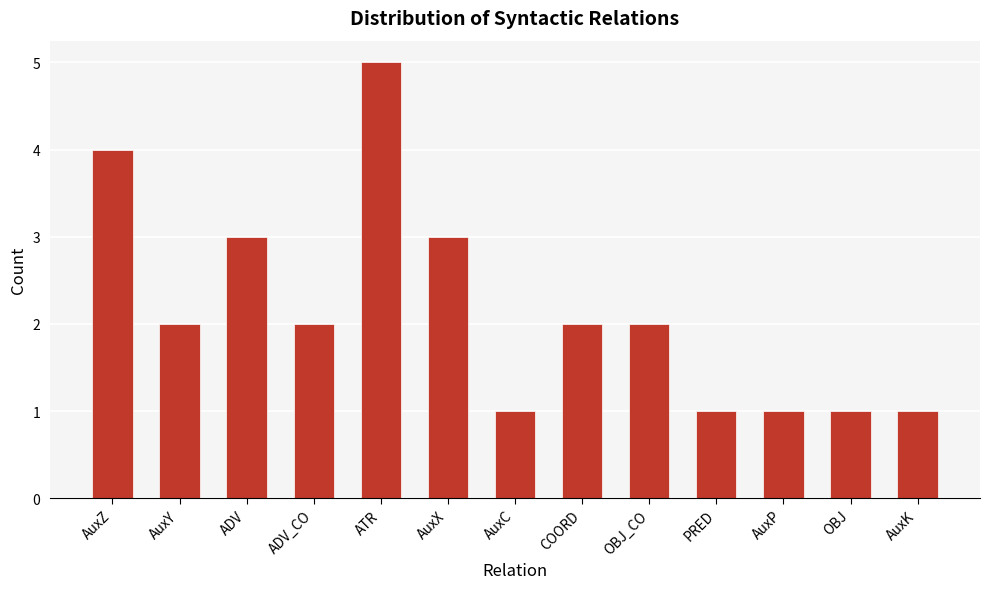

What is the label of the 4th bar from the left?

ADV_CO